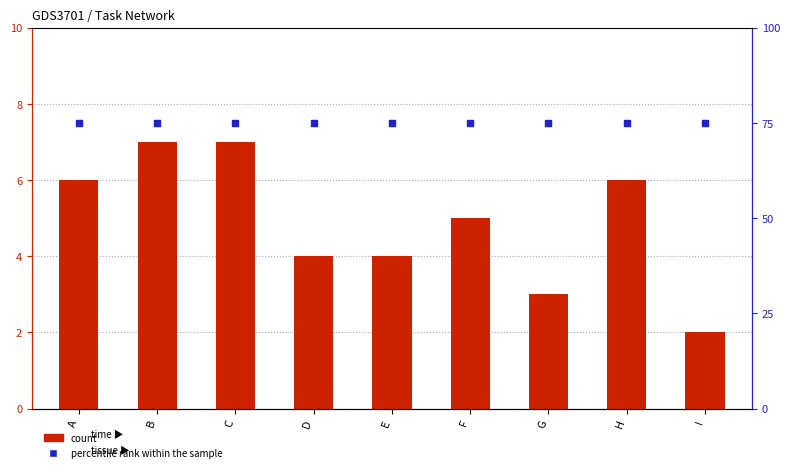

Is the value of count at C greater than the value of percentile rank within the sample at B?

No